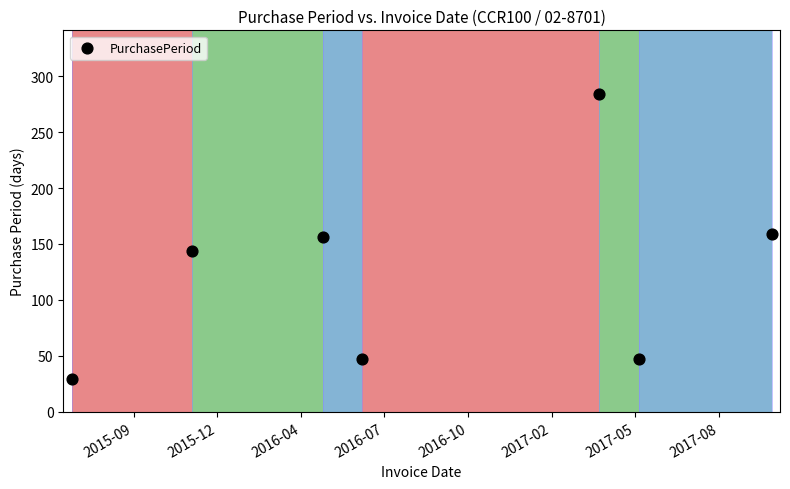

What is the range of X values (max minus min)?

837